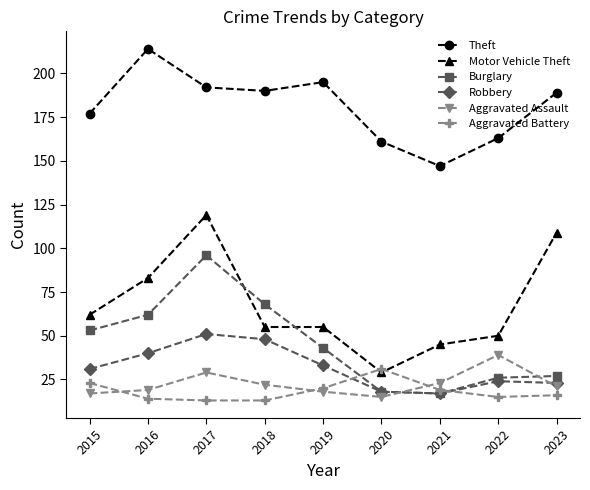

At which category is the sum across all series the highest?

2017